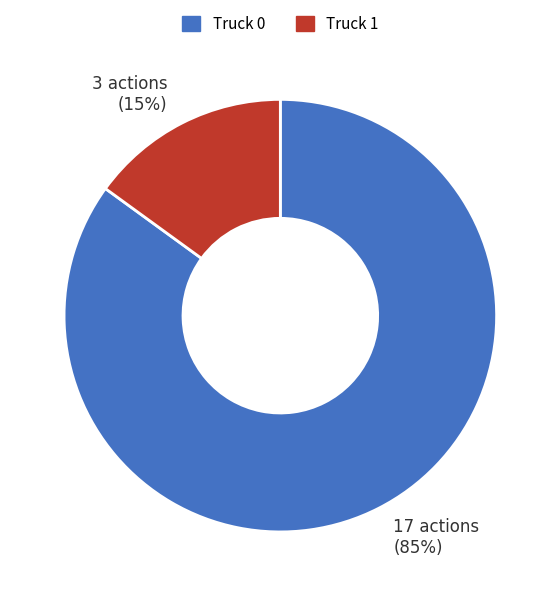

To the nearest percent, what is the combined percentage of Truck 1 and Truck 0?

100%